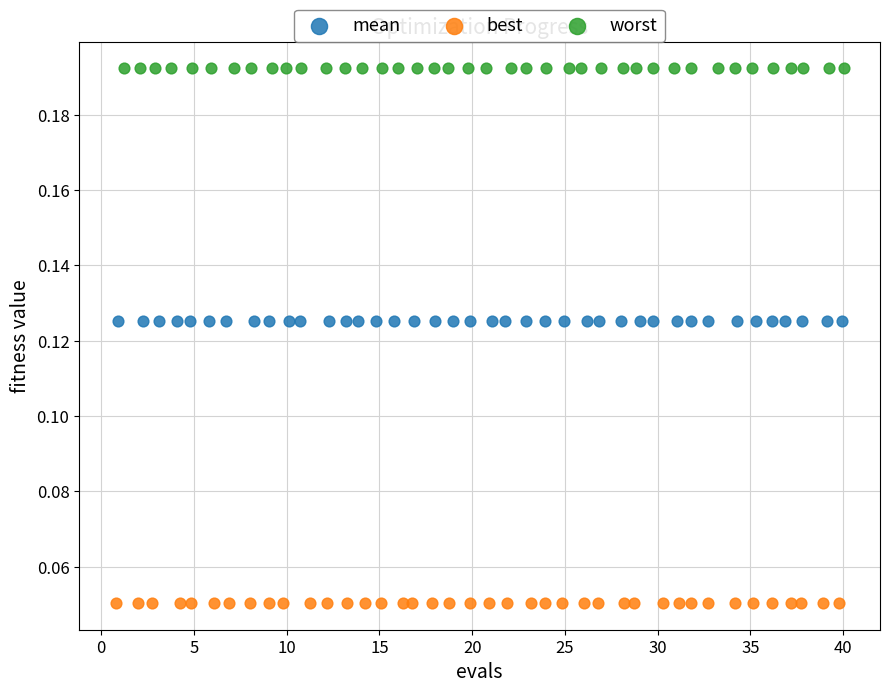

Which series contains the lowest Y value?

best